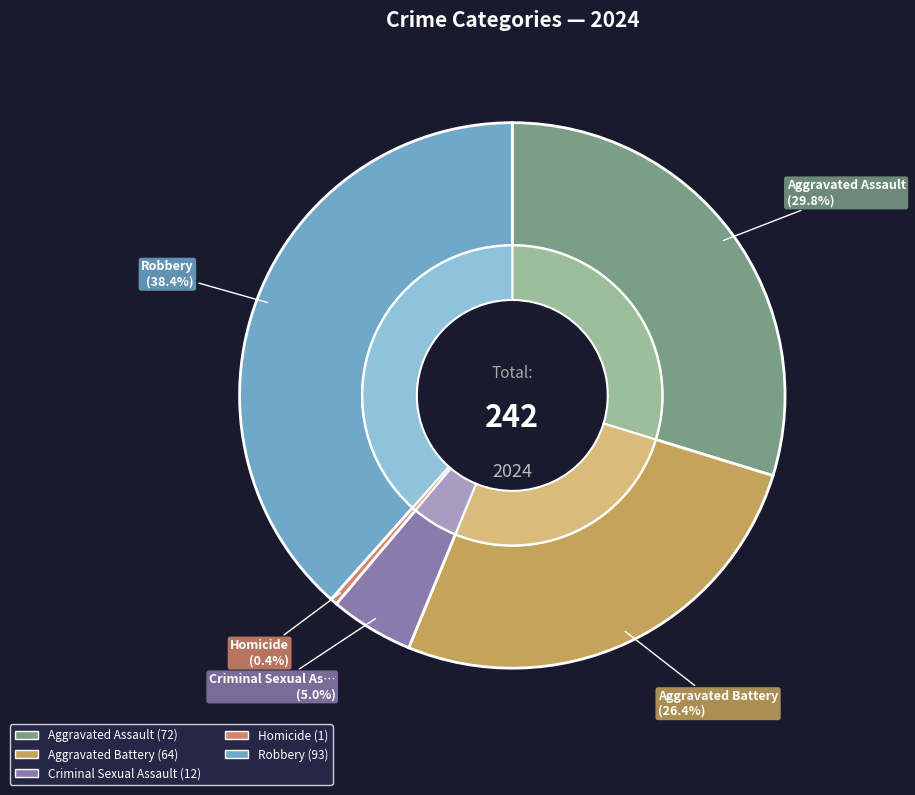

The Aggravated Assault slice represents 30% of the pie. True or false?

True